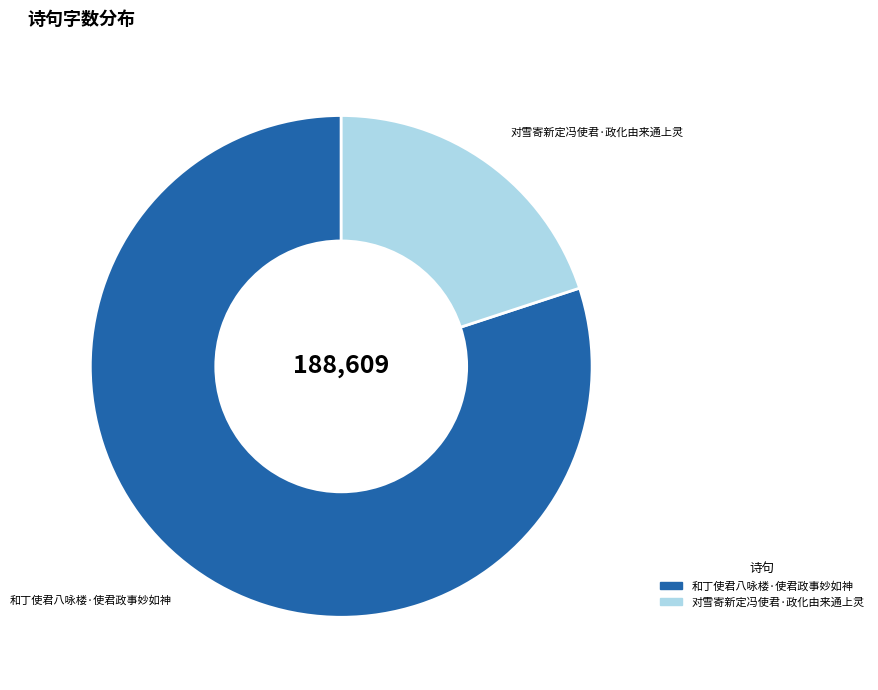

Does 对雪寄新定冯使君·政化由来通上灵 represent more than half of the total?

No